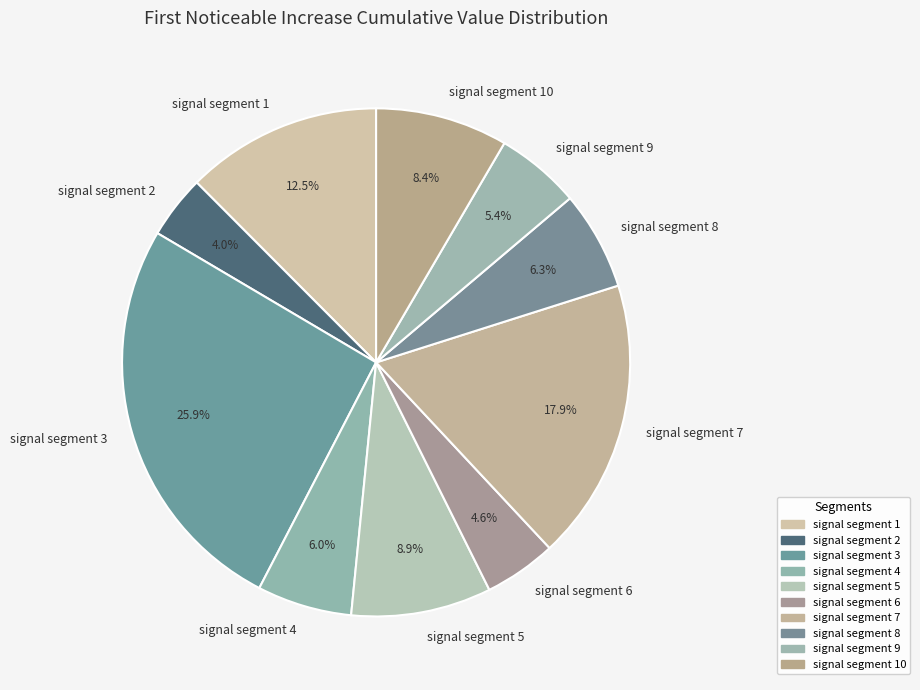

Which has a higher value, signal segment 10 or signal segment 9?

signal segment 10